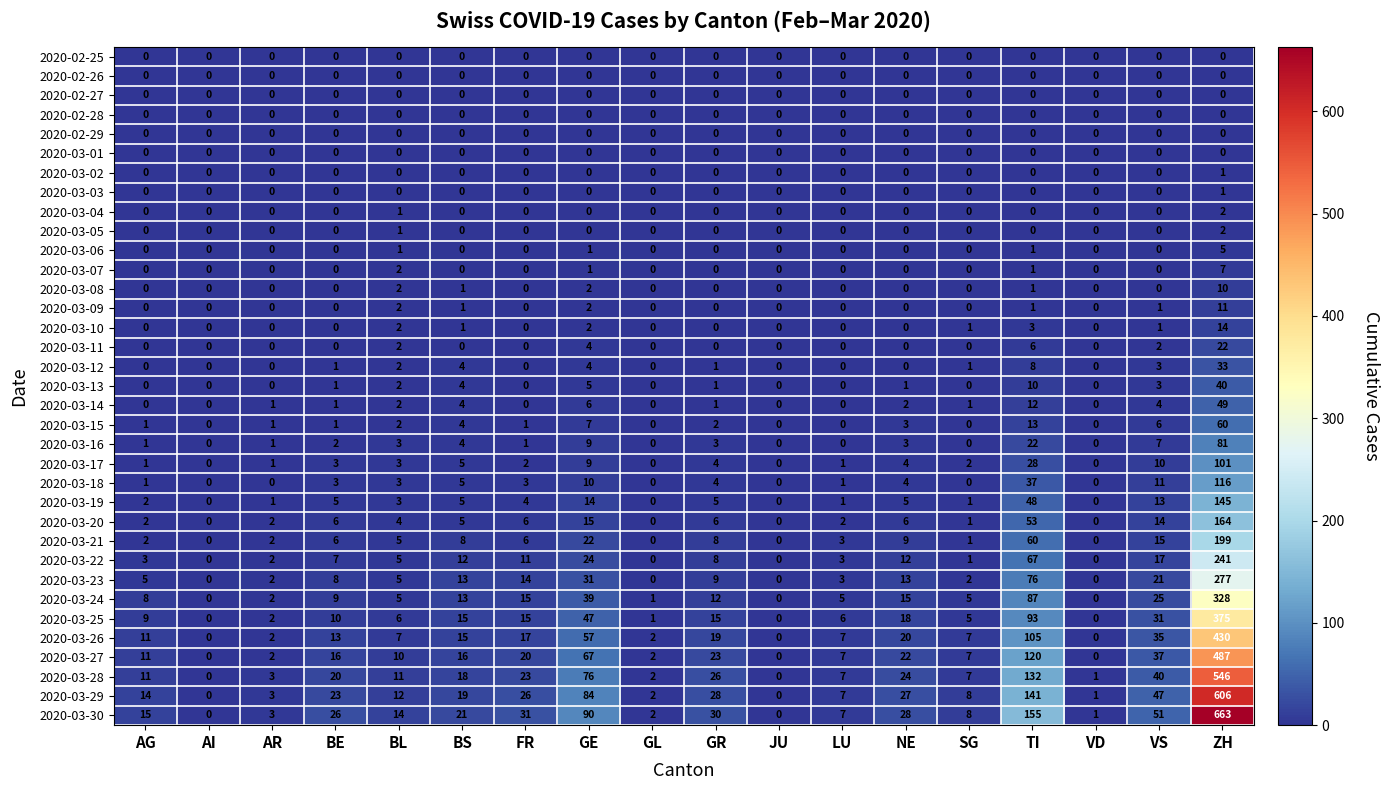

Which series has the largest total across all categories?

2020-03-30